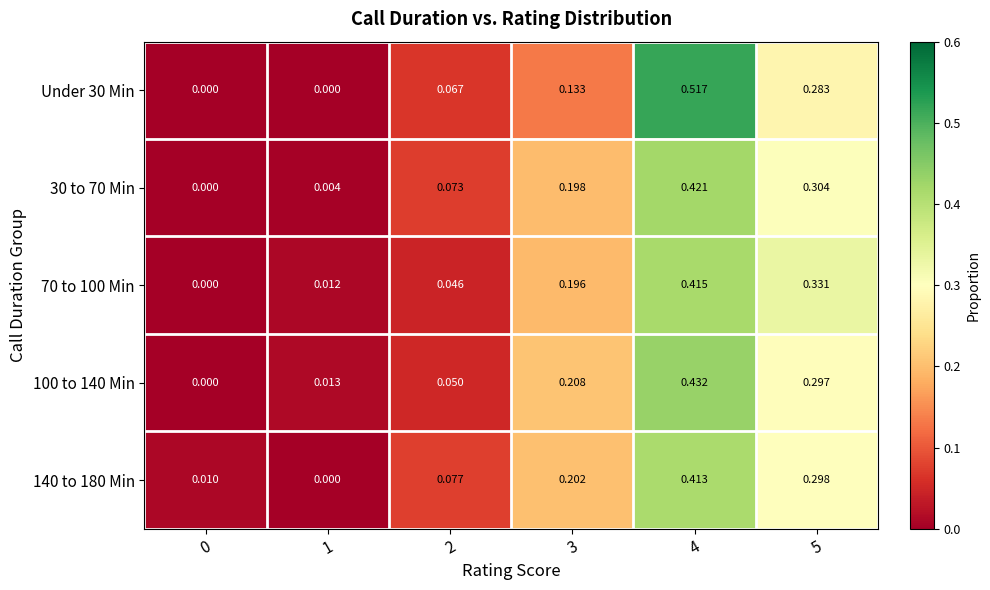

Is the value of 70 to 100 Min at 4 greater than the value of Under 30 Min at 1?

Yes